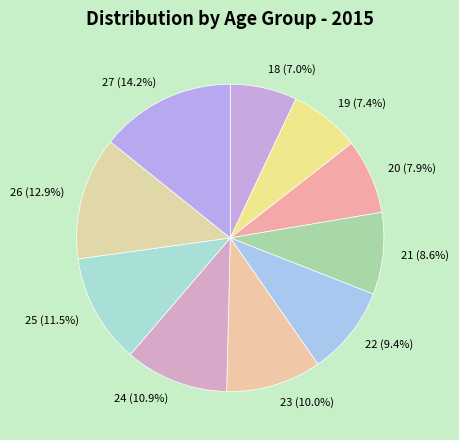

Approximately how many times larger is the value at 26 (12.9%) compared to 24 (10.9%)?

1.2